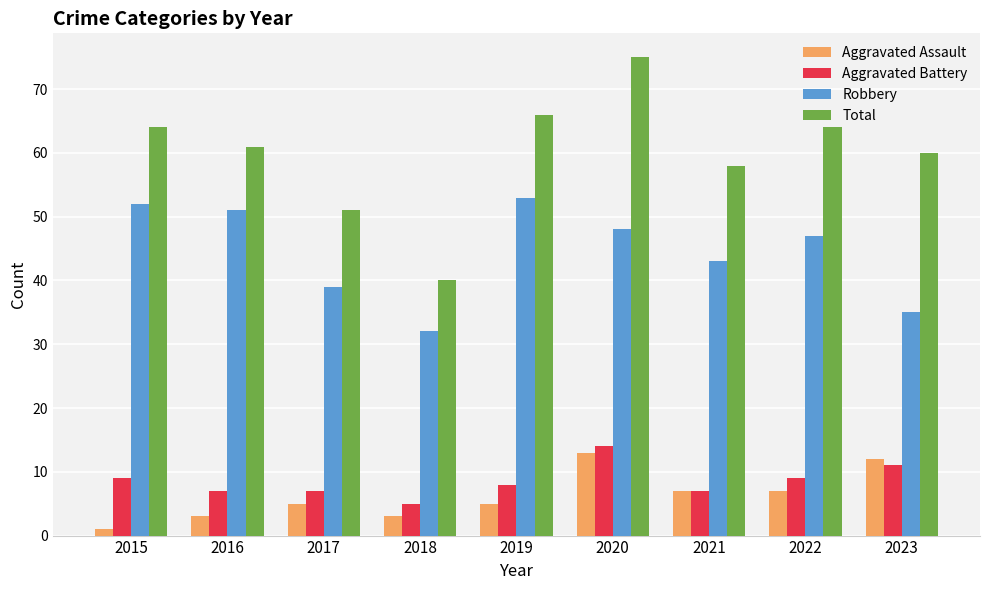

Rank the series at 2018 from lowest to highest value.

Aggravated Assault, Aggravated Battery, Robbery, Total